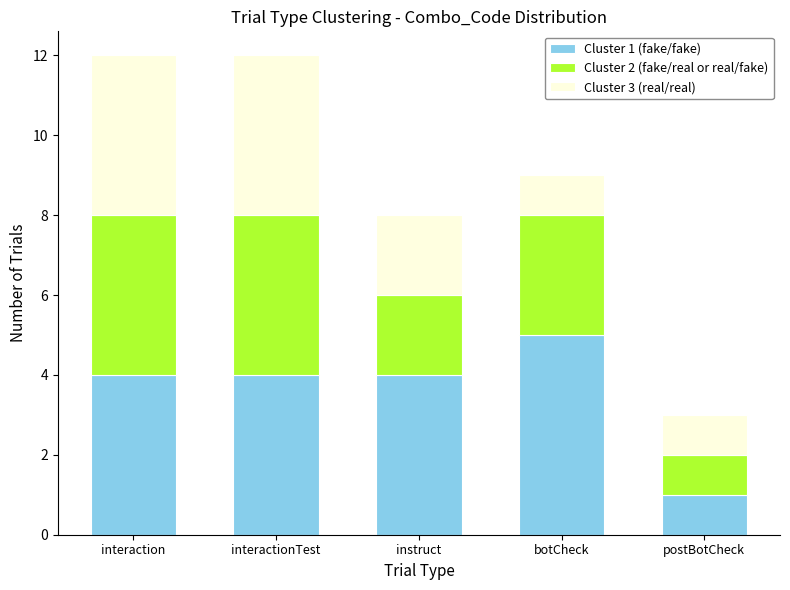

What is the total value across all series at botCheck?

9